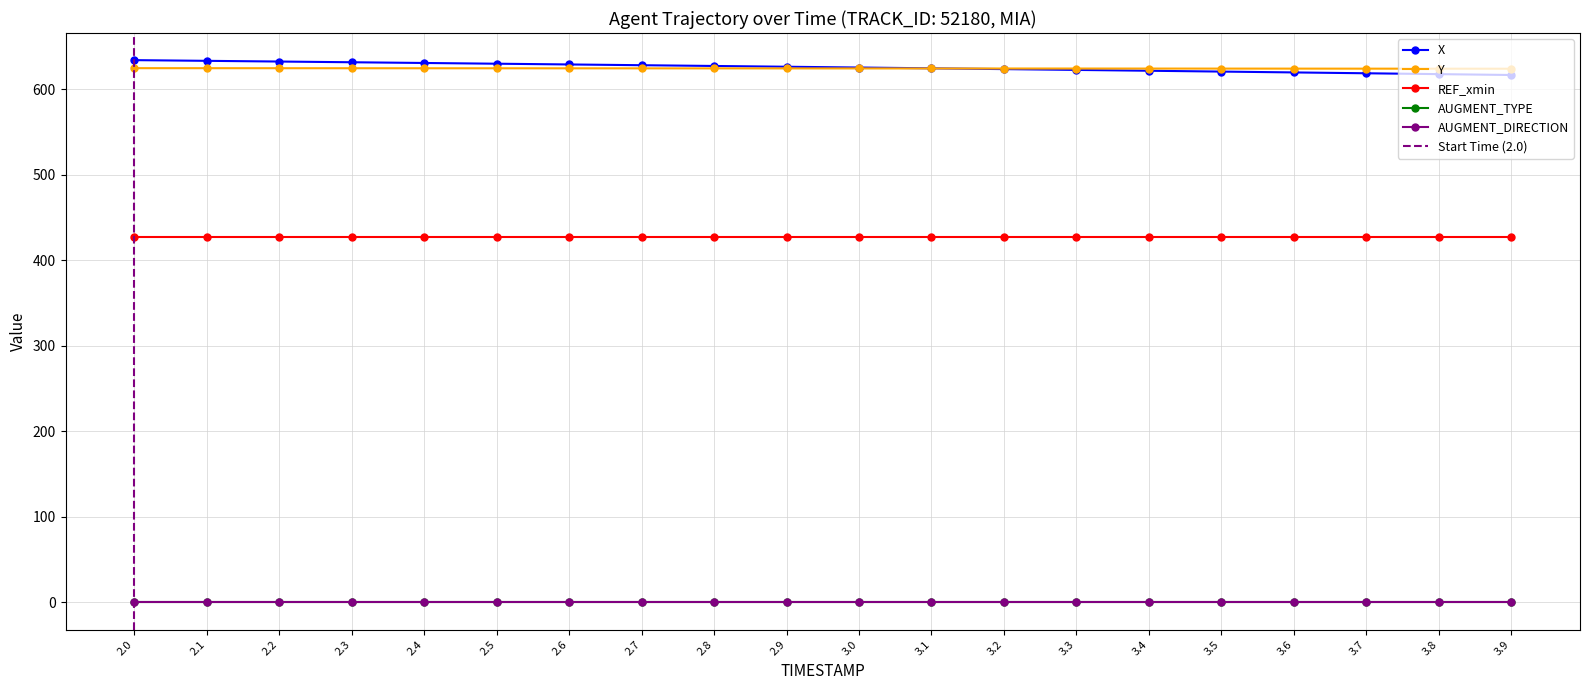

Where is REF_xmin nearest to the value 427?

2.0